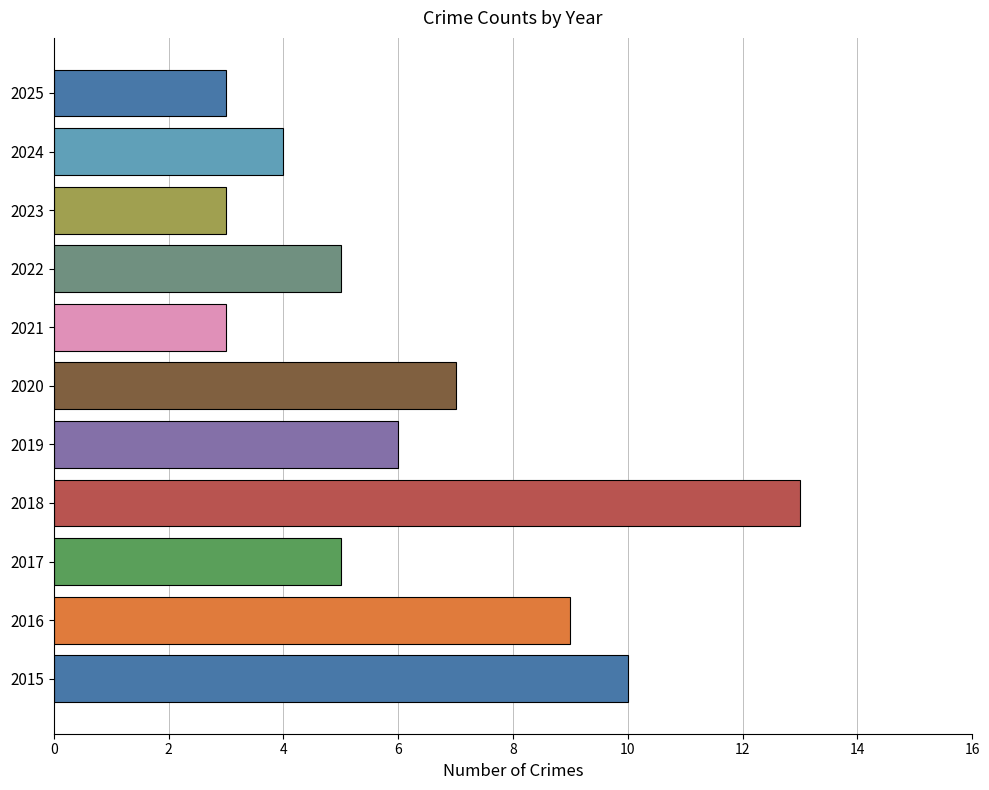

Approximately how many times larger is the value at 2017 compared to 2019?

0.8